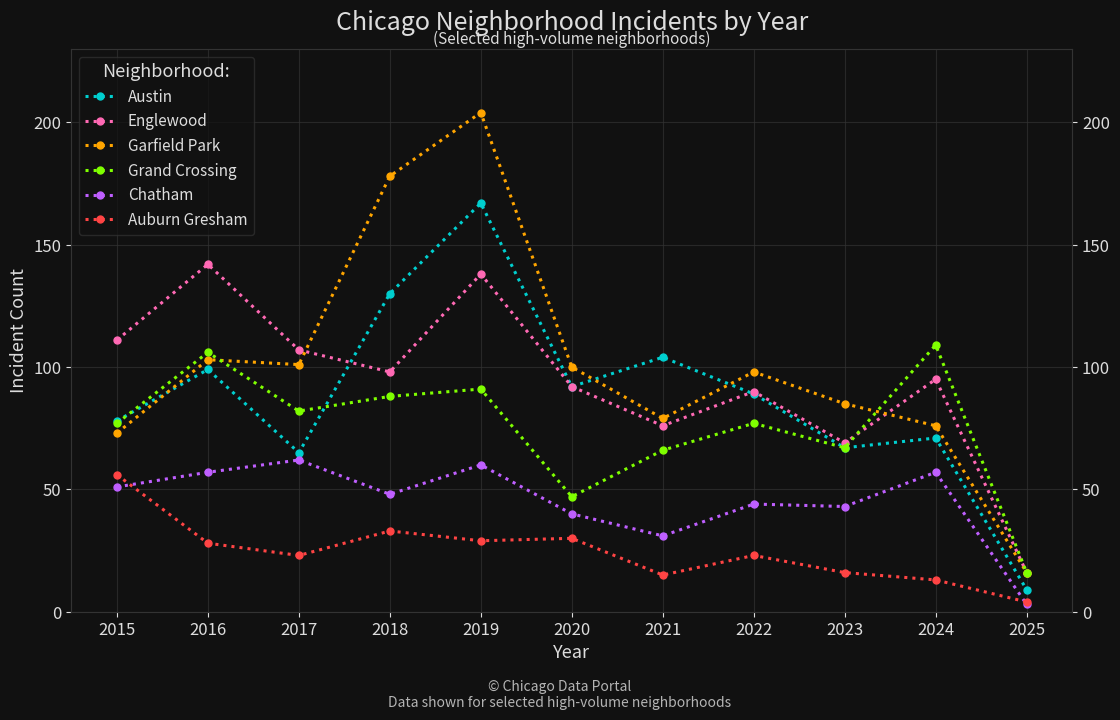

What is the average value of the Grand Crossing series?

75